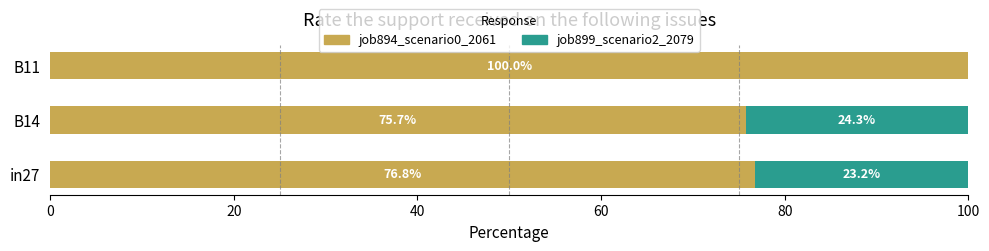

What are all the series names shown in the legend?

job894_scenario0_2061, job899_scenario2_2079